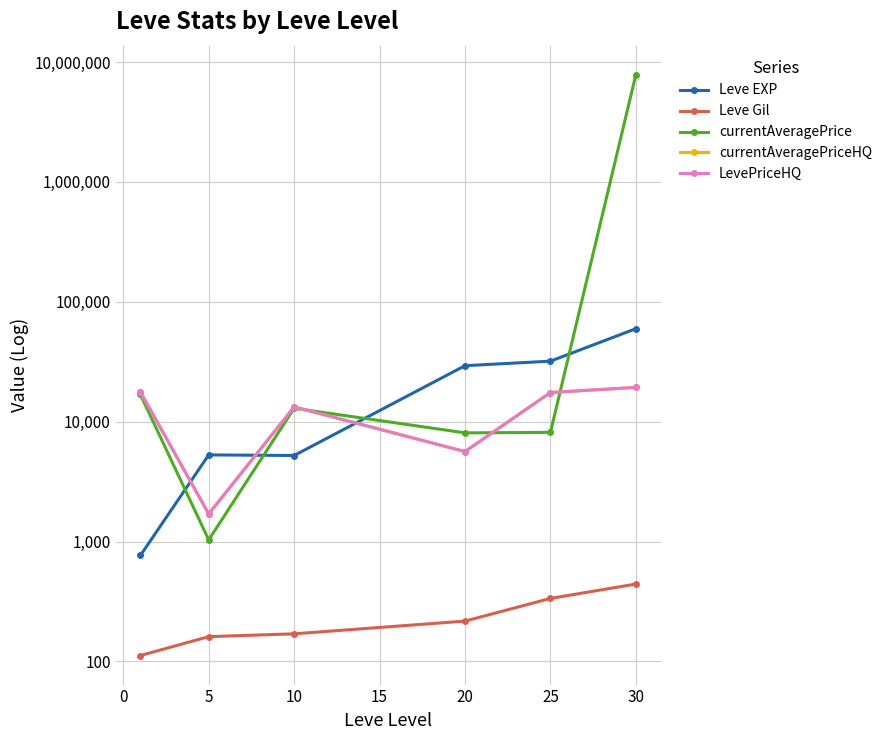

Reading left to right, transcribe all the data shown in this chart.

Leve EXP: 765.0	5282.5	5220.0	29300.0	31958.0	59602.5
Leve Gil: 112.0	161.0	170.0	217.0	335.4	442.0
currentAveragePrice: 16856.0	1032.0	12938.0	8064.0	8141.2	7831875.0
currentAveragePriceHQ: 17699.0	1699.3	13278.0	5631.0	17500.0	19301.5
LevePriceHQ: 17699.0	1699.3	13278.0	5631.0	17500.0	19301.5